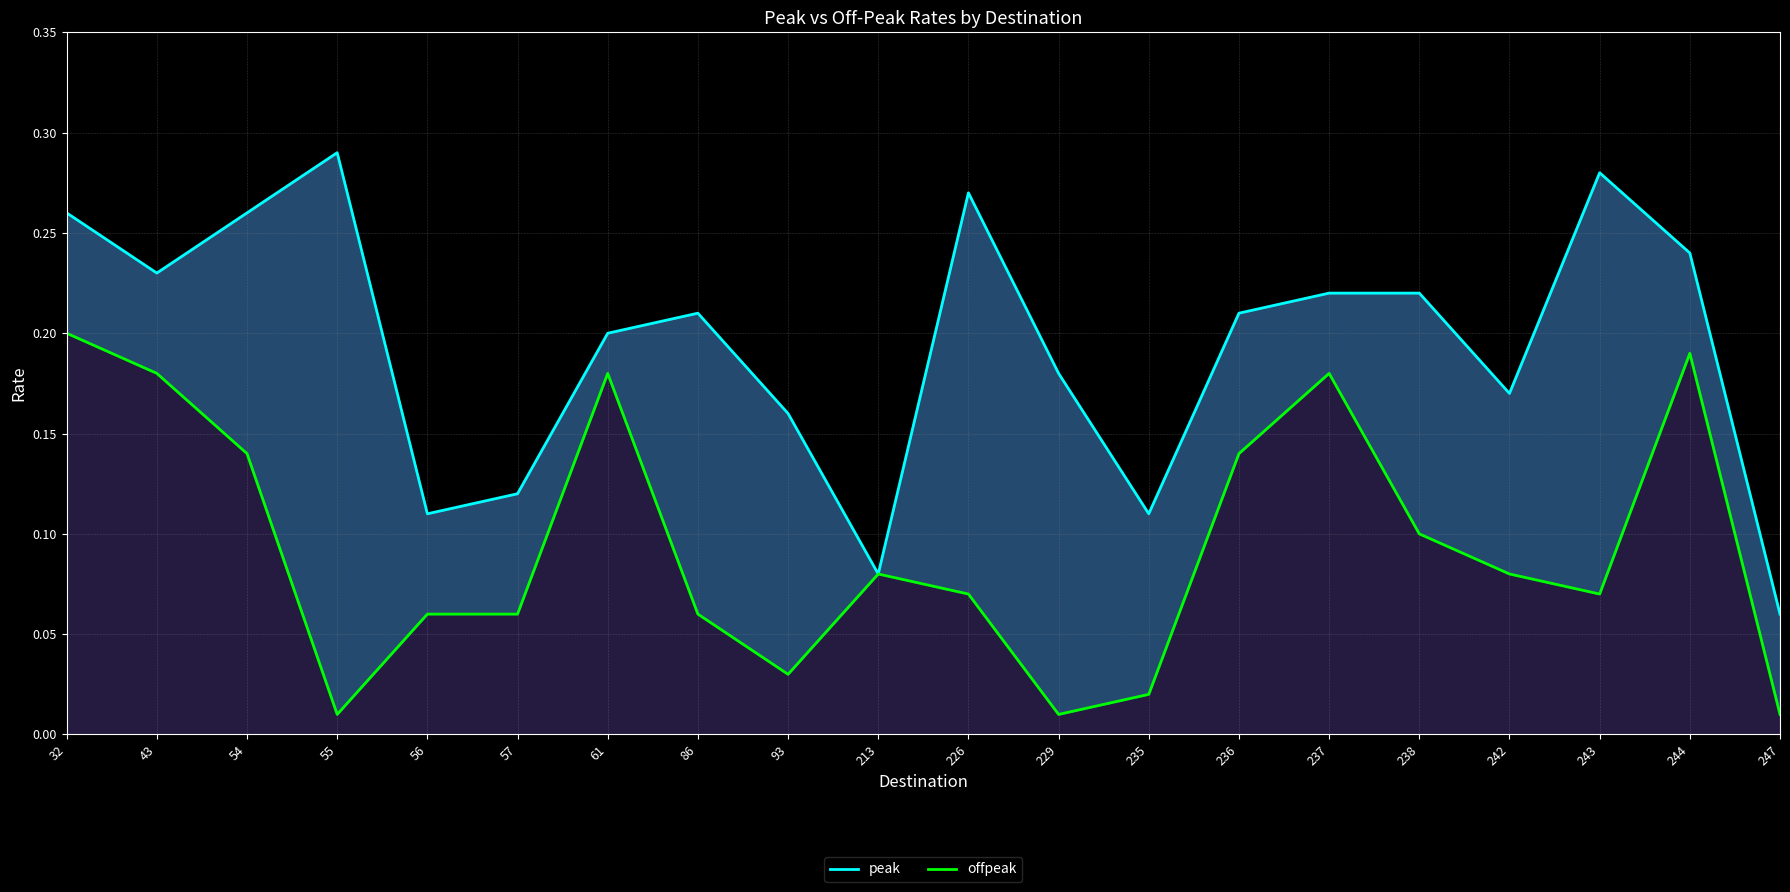

Reading left to right, what are all the values shown in this chart?

peak: 32=0.3	43=0.2	54=0.3	55=0.3	56=0.1	57=0.1	61=0.2	86=0.2	93=0.2	213=0.1	226=0.3	229=0.2	235=0.1	236=0.2	237=0.2	238=0.2	242=0.2	243=0.3	244=0.2	247=0.1
offpeak: 32=0.2	43=0.2	54=0.1	55=0.0	56=0.1	57=0.1	61=0.2	86=0.1	93=0.0	213=0.1	226=0.1	229=0.0	235=0.0	236=0.1	237=0.2	238=0.1	242=0.1	243=0.1	244=0.2	247=0.0